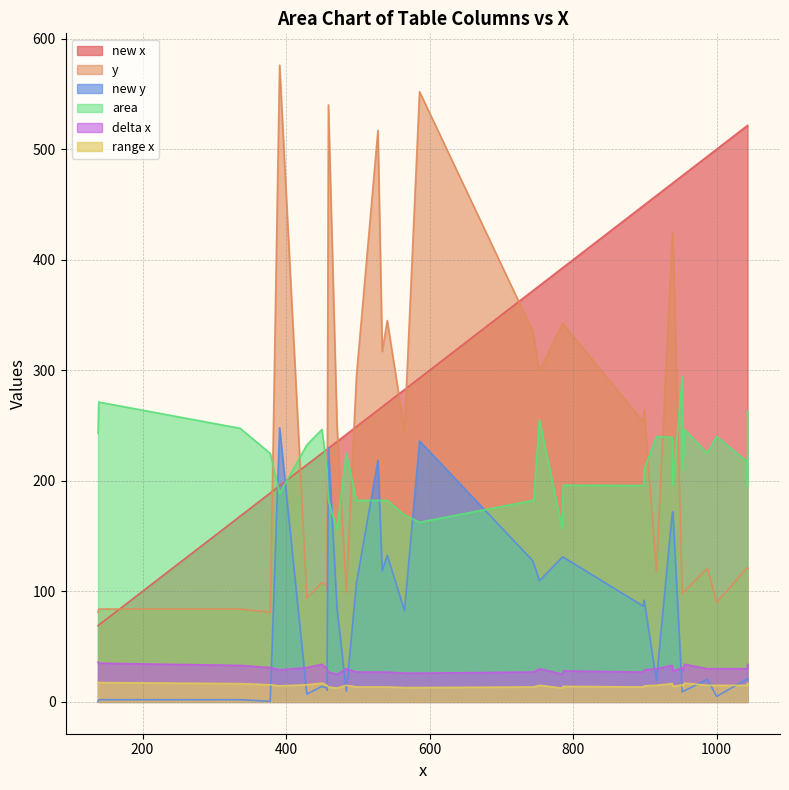

List the labels in order of range x value, smallest first.

11, 15, 16, 34, 10, 17, 18, 19, 21, 28, 29, 32, 33, 22, 23, 26, 20, 31, 36, 3, 4, 6, 7, 9, 12, 14, 27, 1, 2, 13, 0, 30, 5, 8, 25, 24, 35